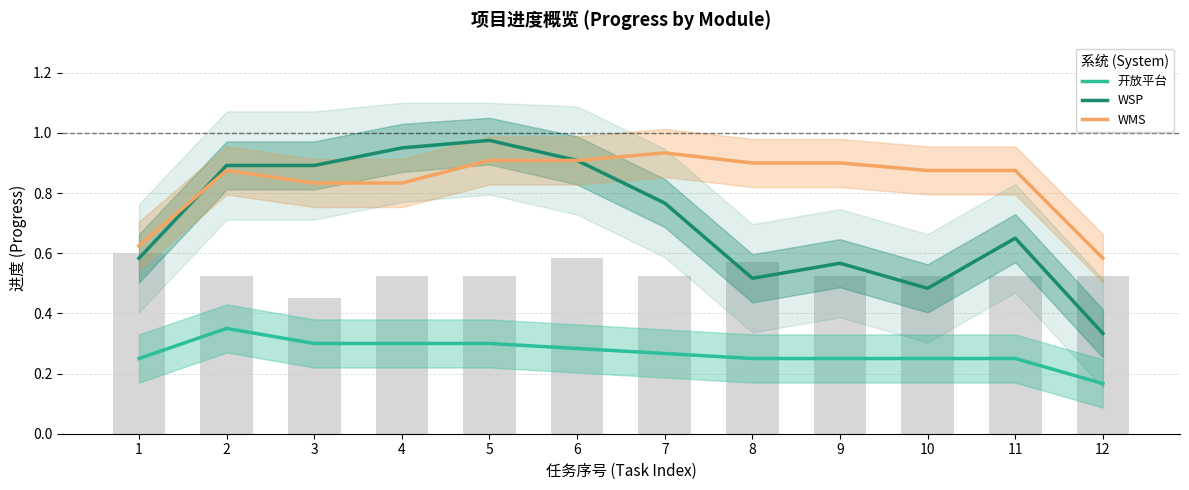

What value does the WSP series have at 4?

0.9